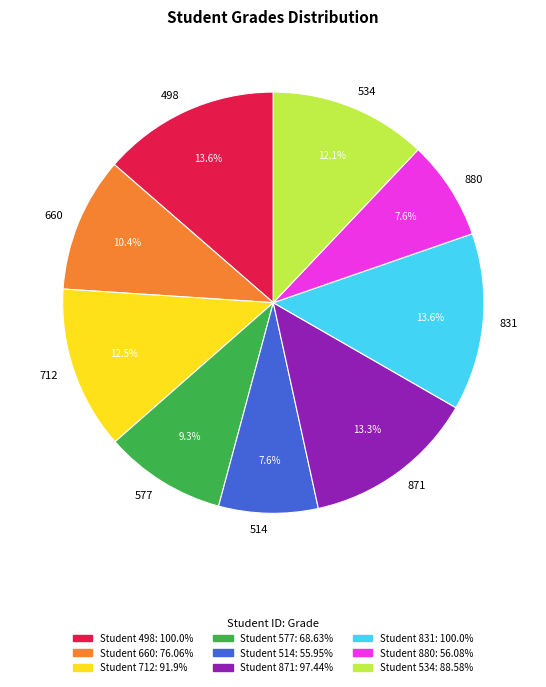

Is 880 the majority of the pie?

No